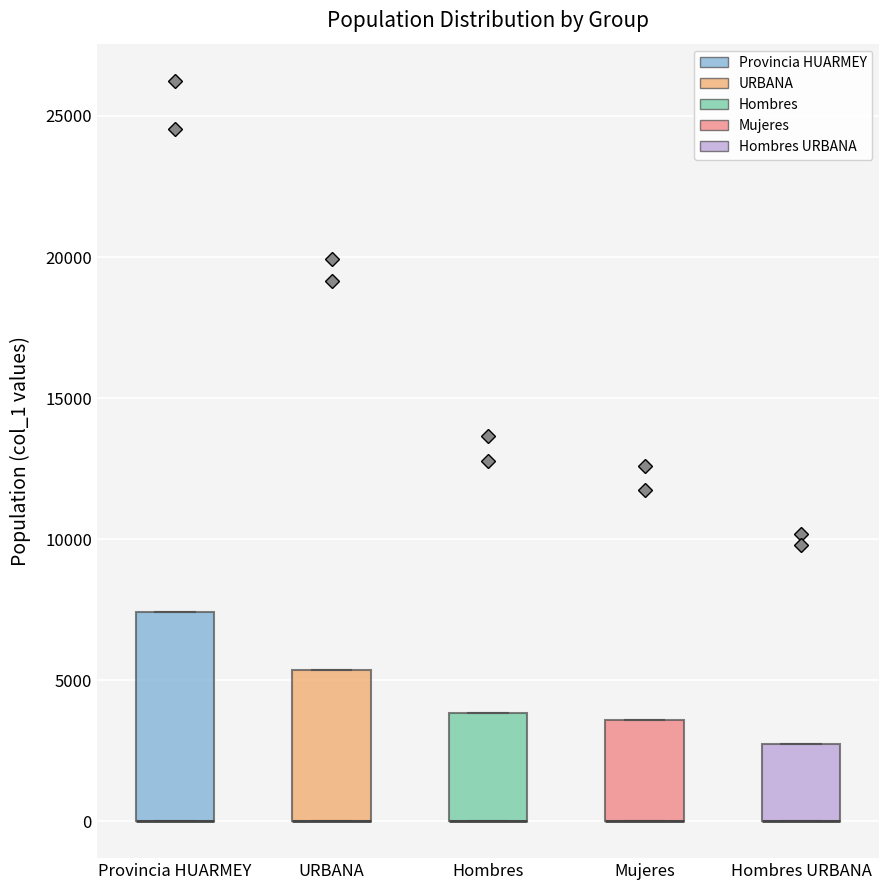

Reading left to right, read every box against the y-axis: the position of its median line, the range the box covers, and the ends of its whiskers. The values are not printed on the chart, so give them approximately, as read against the axis.

Provincia HUARMEY: median 0 (drawn on the box's lower edge), box 0 to 7500, whiskers 0 to 7500
URBANA: median 0 (drawn on the box's lower edge), box 0 to 5500, whiskers 0 to 5500
Hombres: median 0 (drawn on the box's lower edge), box 0 to 4000, whiskers 0 to 4000
Mujeres: median 0 (drawn on the box's lower edge), box 0 to 3500, whiskers 0 to 3500
Hombres URBANA: median 0 (drawn on the box's lower edge), box 0 to 2500, whiskers 0 to 2500